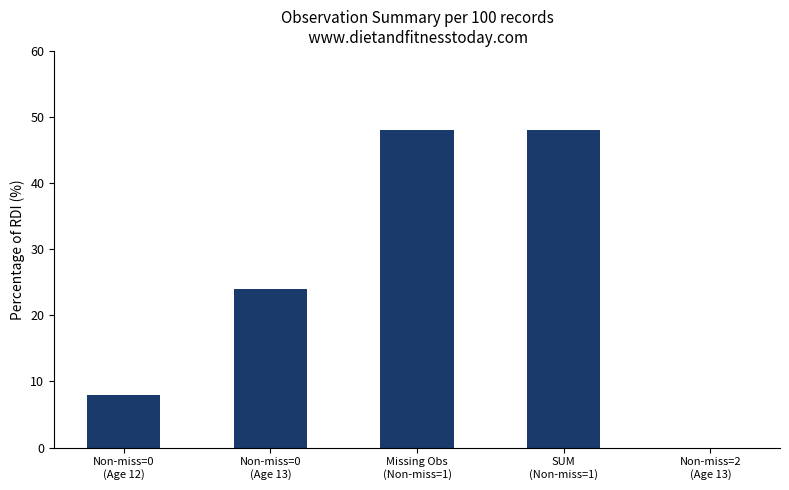

What is the sum of all values?

128